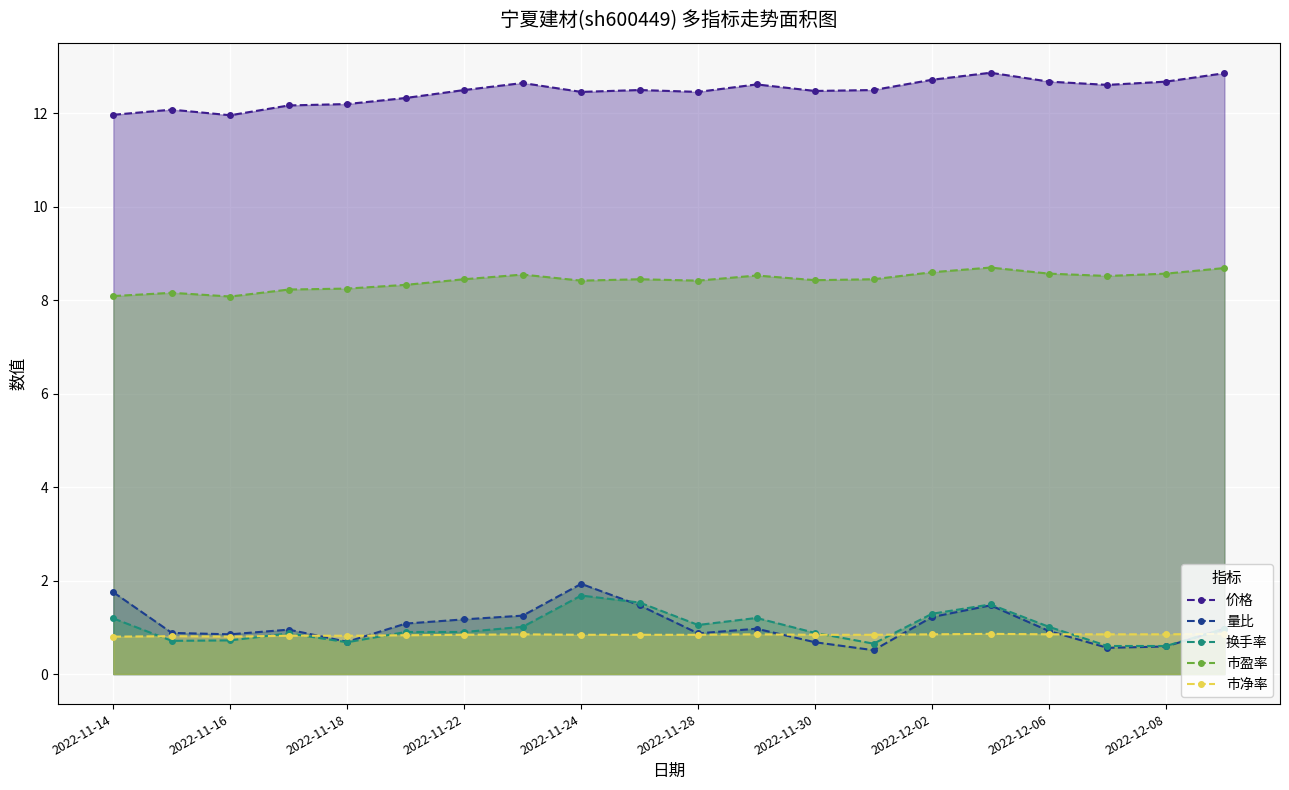

The 换手率 series shows 1.6 at 2022-11-30. True or false?

False